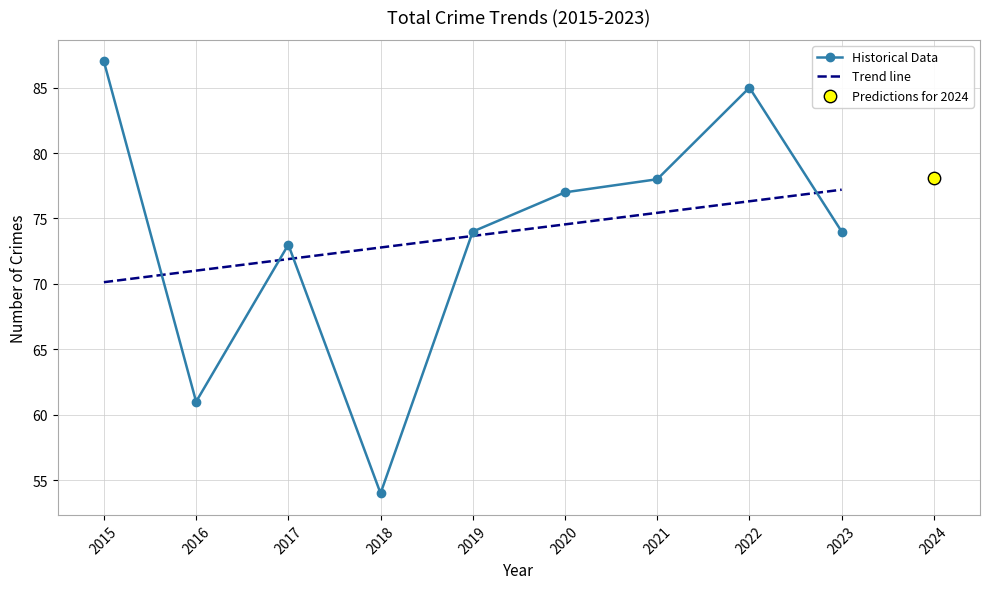

What is the total value across all series at 2022?

161.3